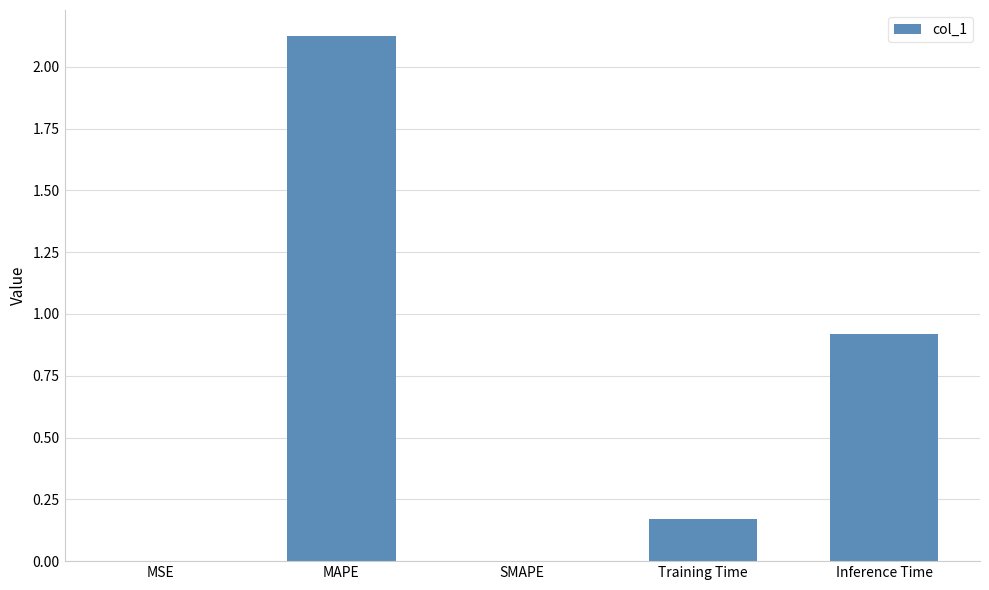

Is it true that the value at SMAPE is 0.0?

True